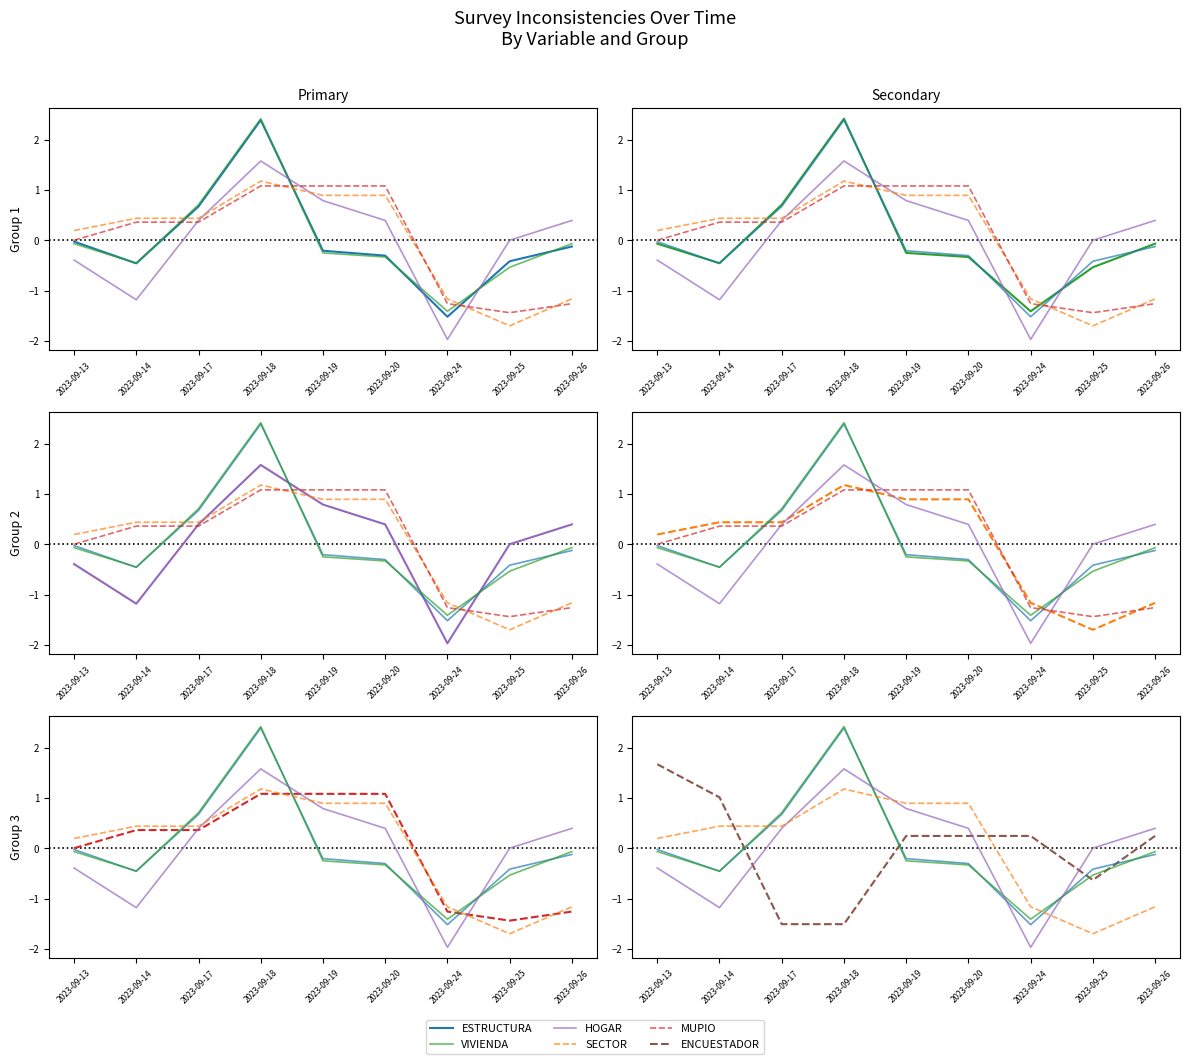

Which series has the largest range (max minus min)?

ESTRUCTURA